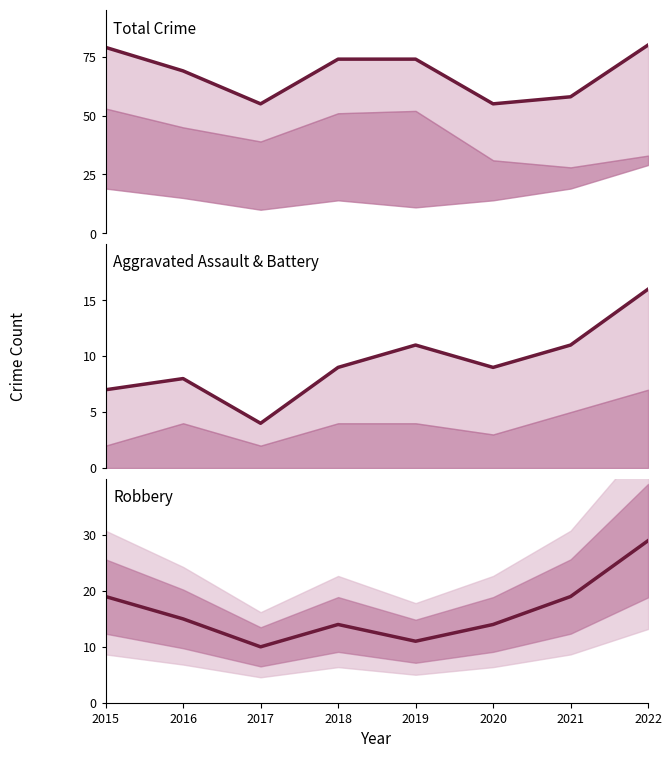

Rank the categories by Robbery value from lowest to highest.

2017, 2019, 2018, 2020, 2016, 2015, 2021, 2022